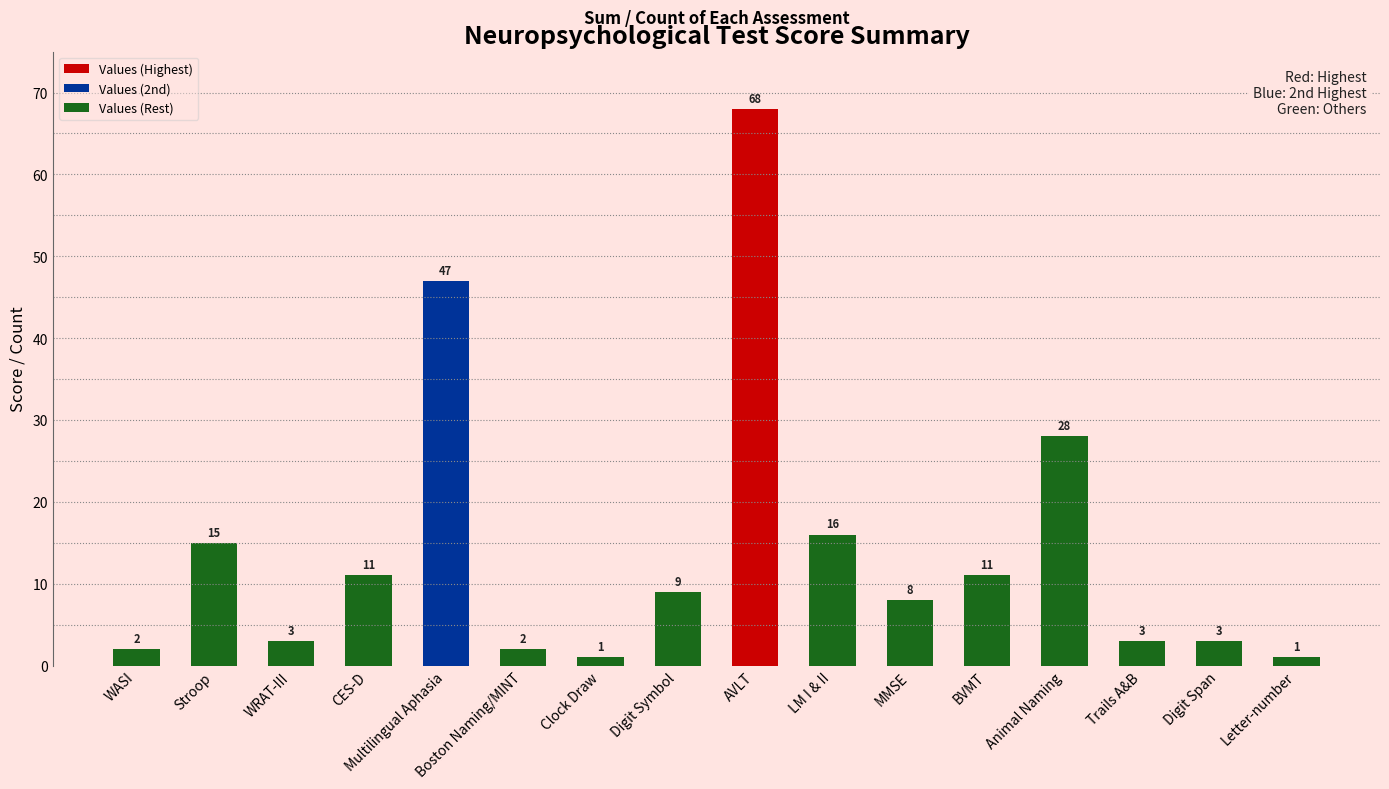

The value at CES-D is 5. True or false?

False